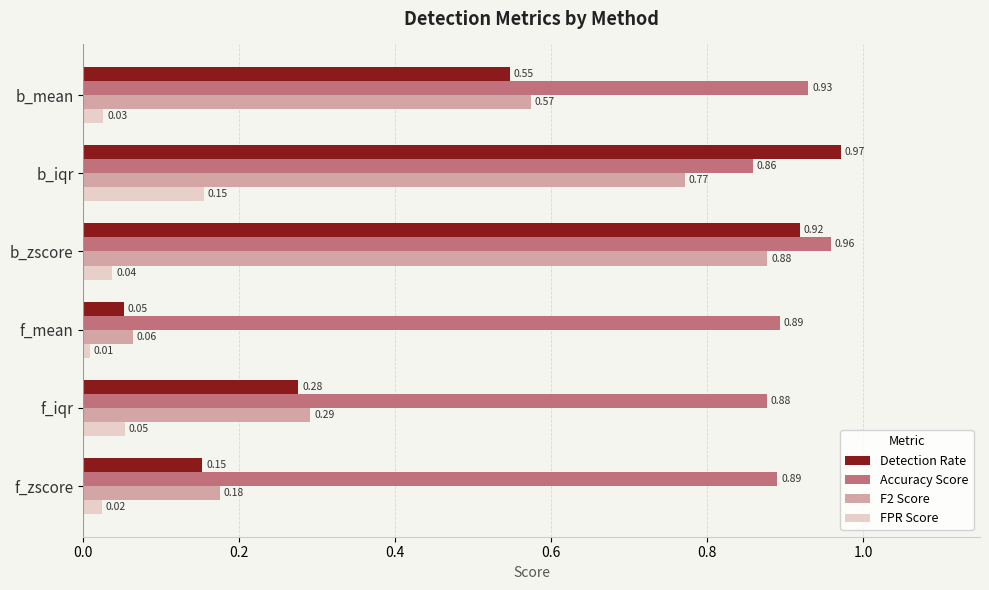

List the labels in order of FPR Score value, smallest first.

f_mean, f_zscore, b_mean, b_zscore, f_iqr, b_iqr